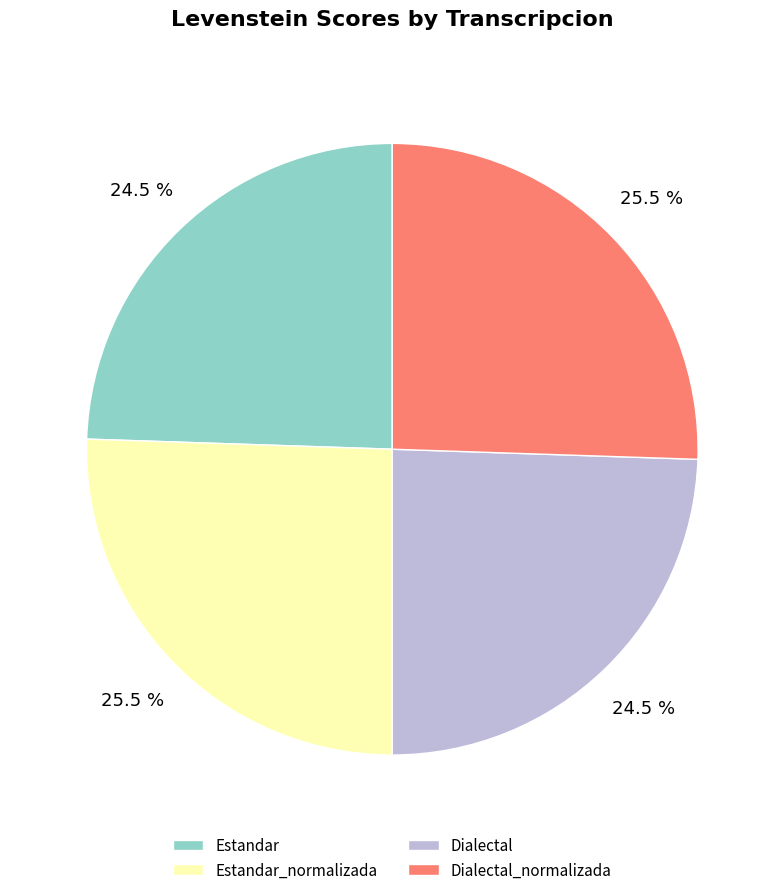

What percentage do Estandar and Dialectal_normalizada together represent?

50.0%